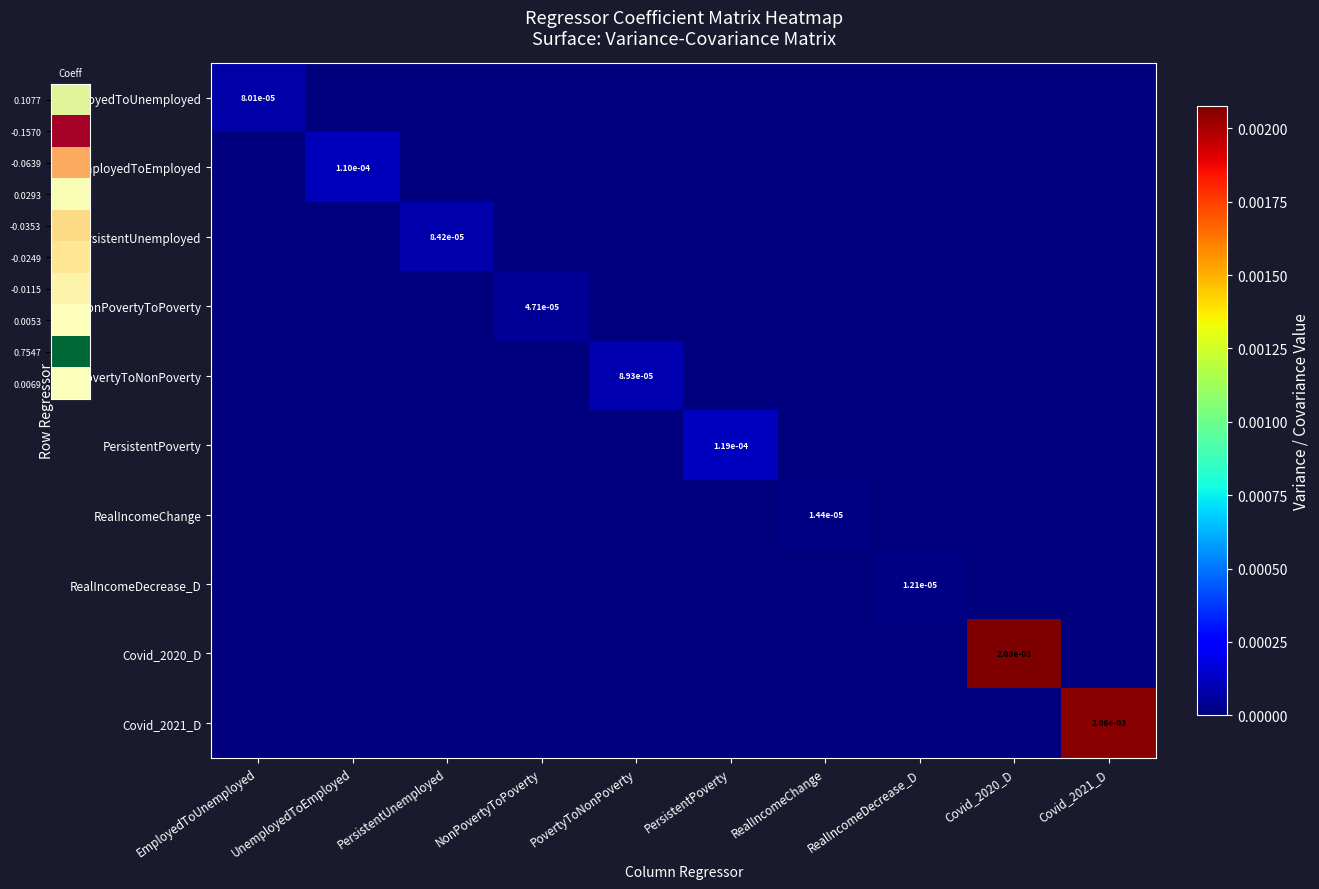

How many values in Covid_2021_D are above zero?

1